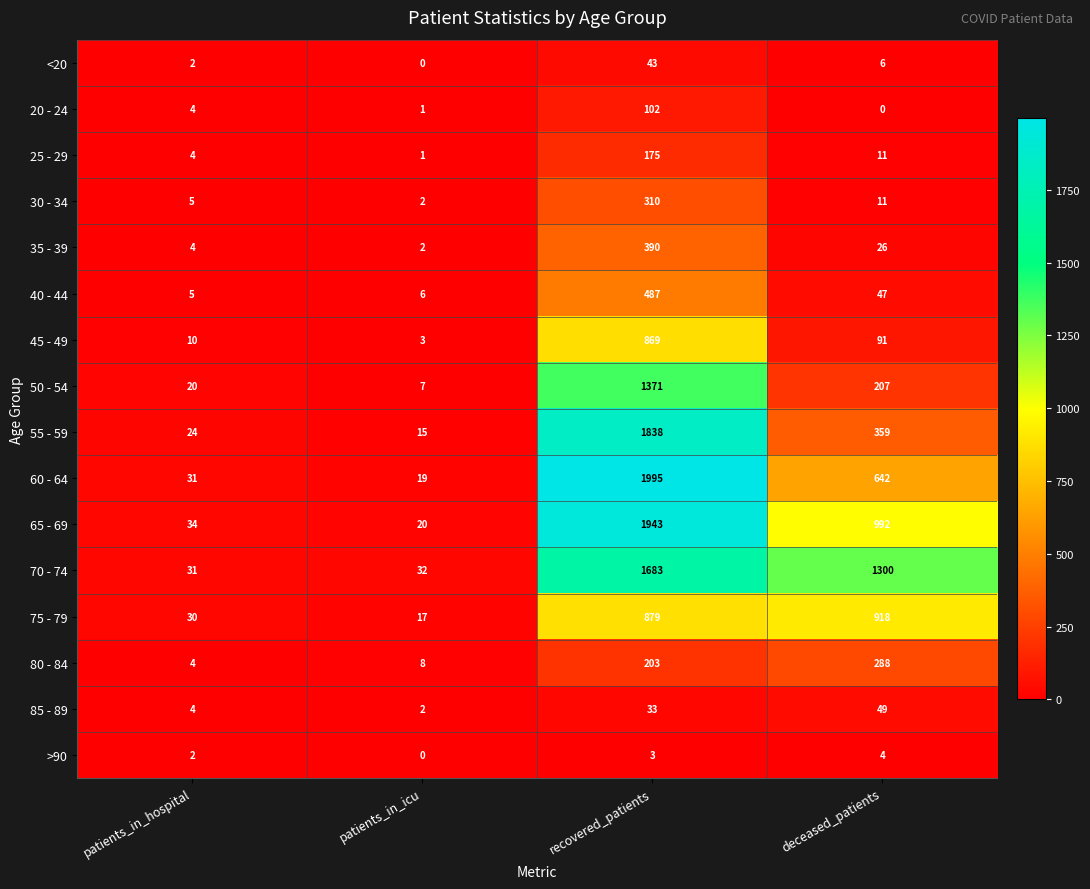

Is it true that 85 - 89 equals 4 at patients_in_hospital?

True